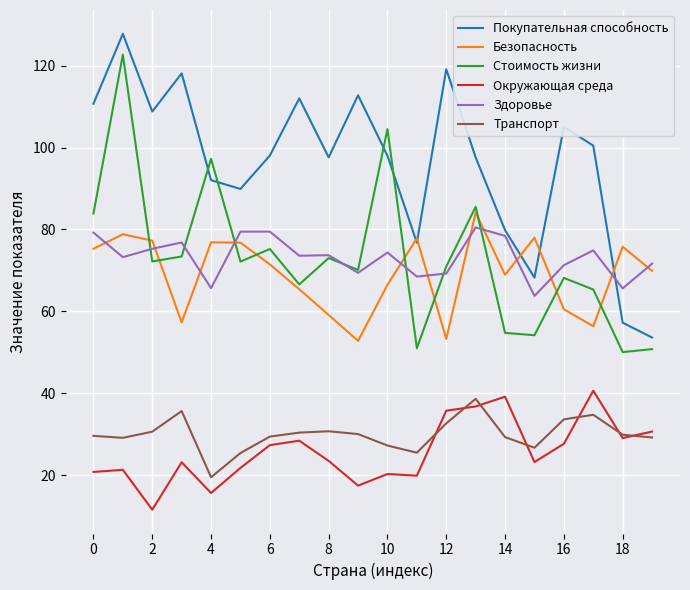

Does the chart have visible grid lines?

Yes